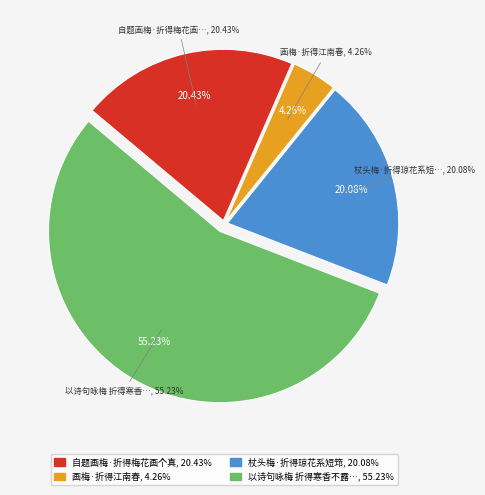

Which slice is the smallest?

画梅·折得江南春